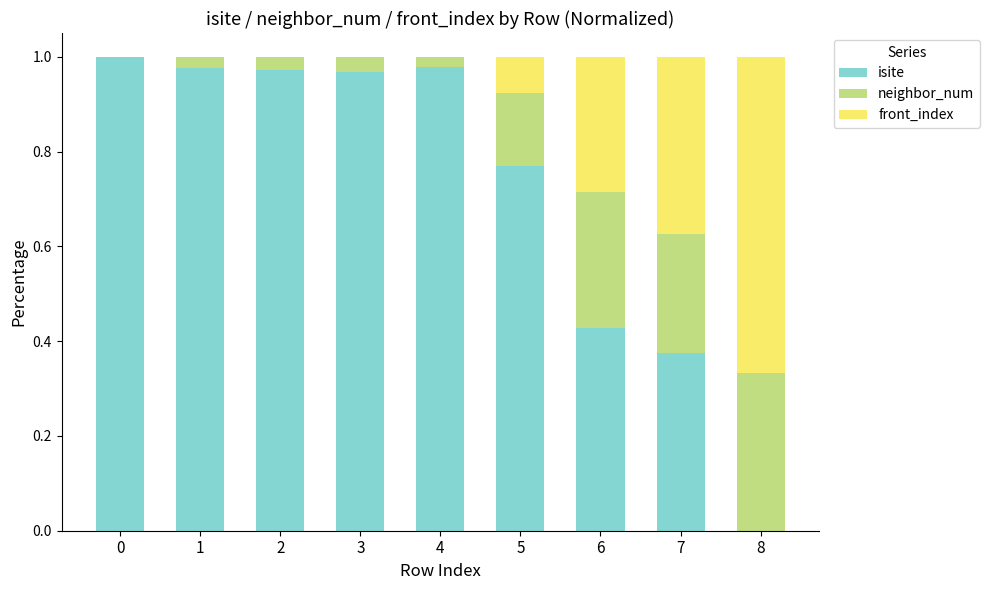

What is the difference between the isite values at 2 and 7?

0.6